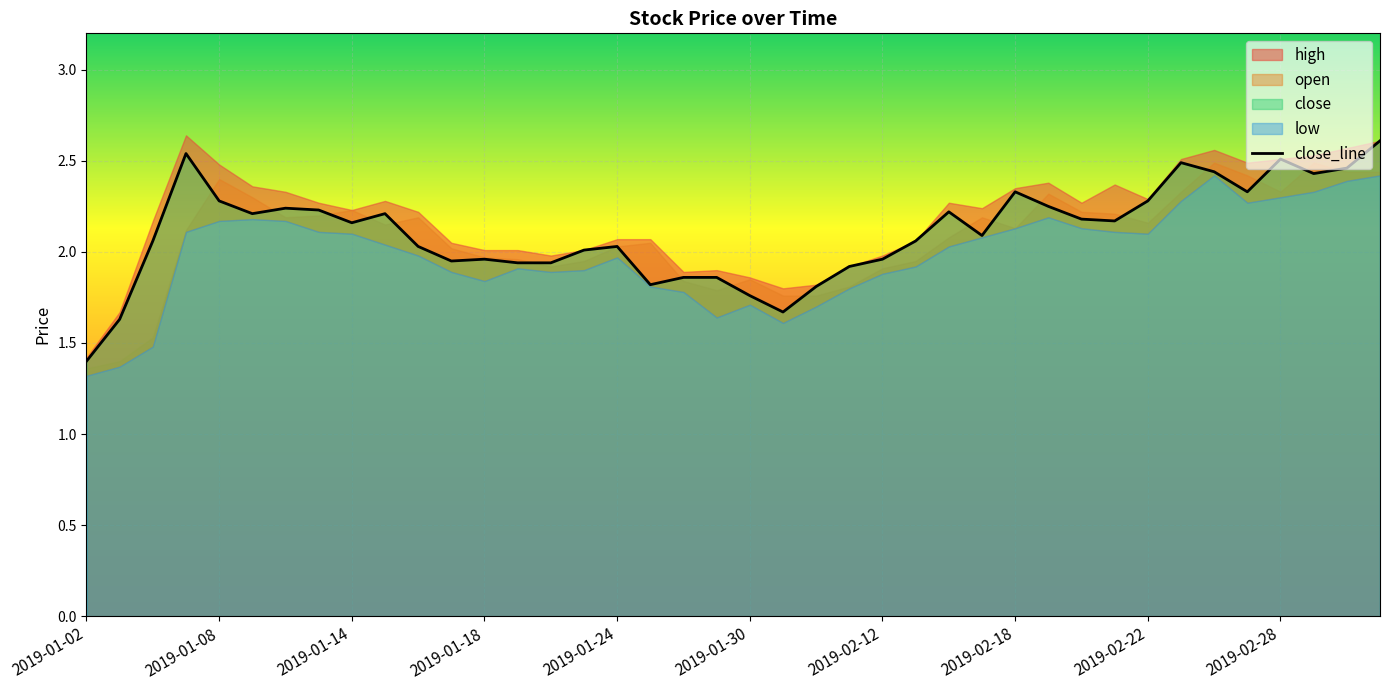

Which category has the lowest value in the close_line series?

2019-01-02